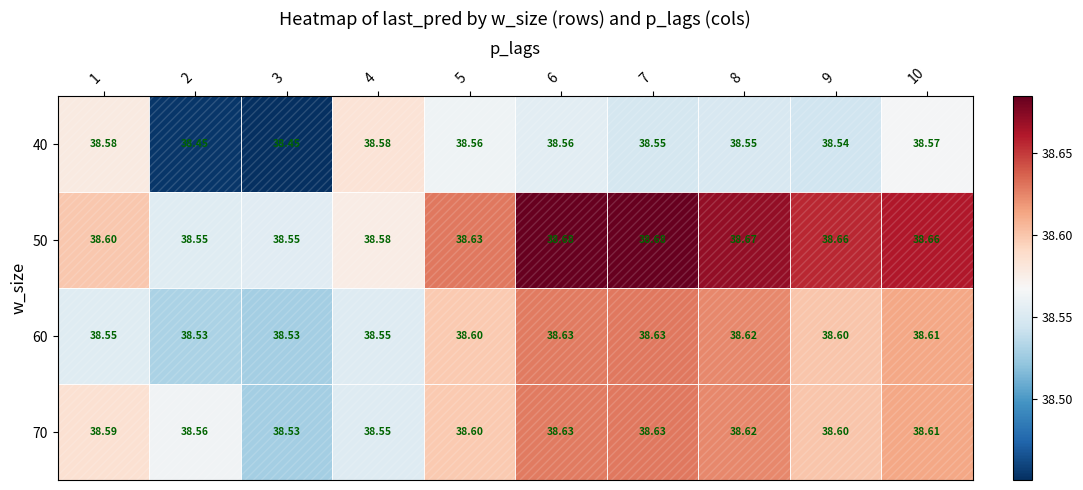

Is the value of 50 at 1 greater than the value of 60 at 10?

No